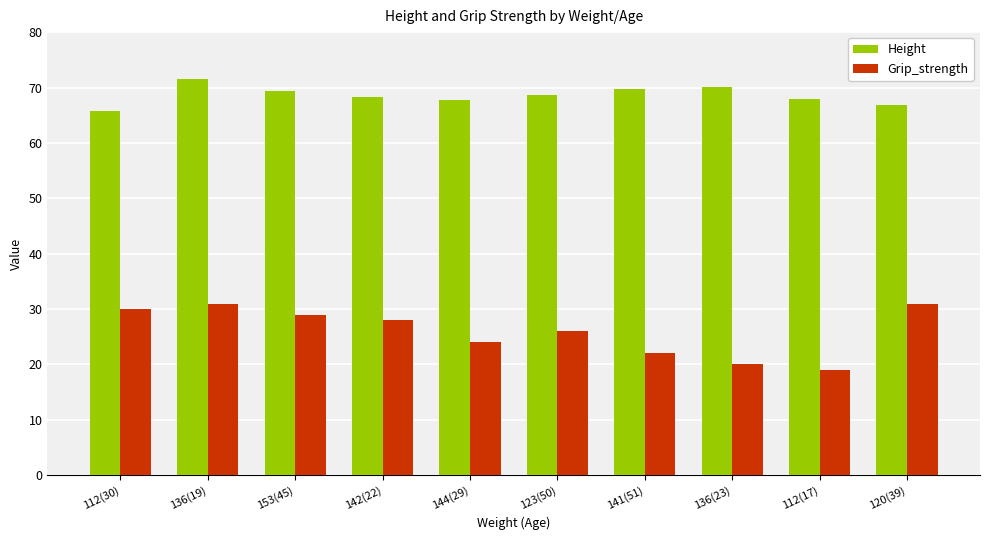

List the series in order of their peak value, lowest first.

Grip_strength, Height